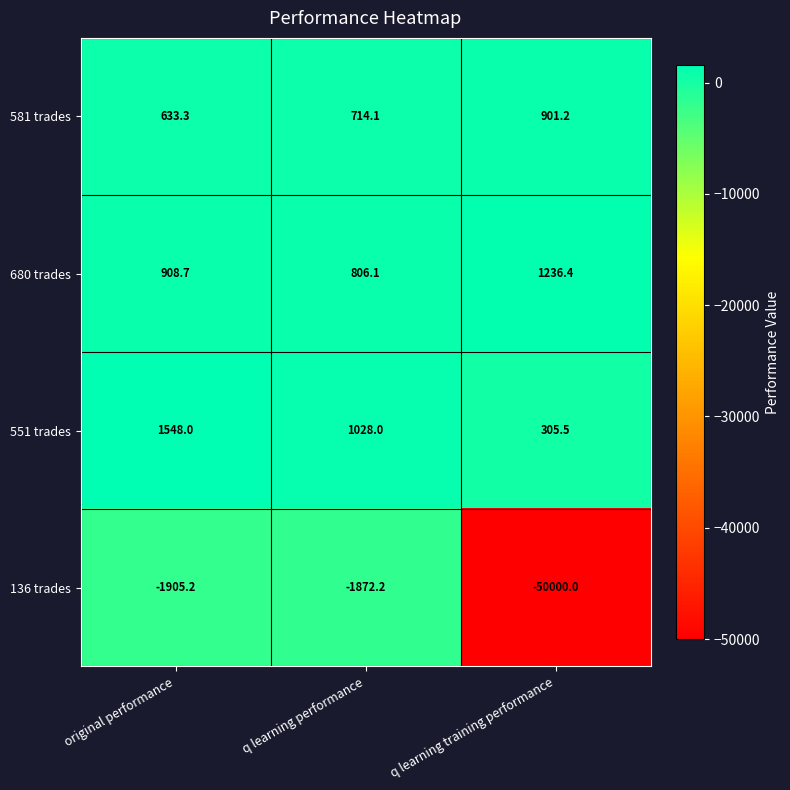

Is it true that 136 trades equals -15487.5 at q learning training performance?

False